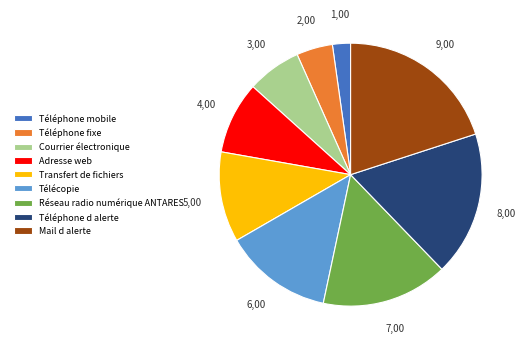

The Réseau radio numérique ANTARES slice represents 5% of the pie. True or false?

False